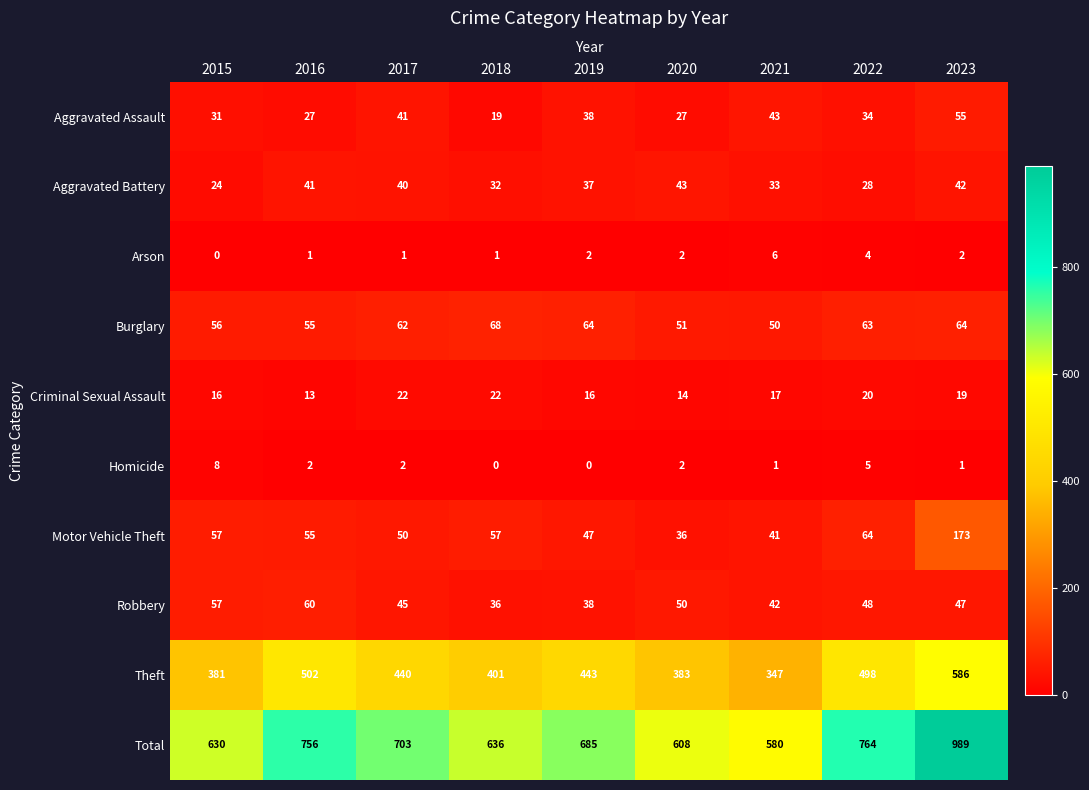

Count the number of data series in this chart.

10